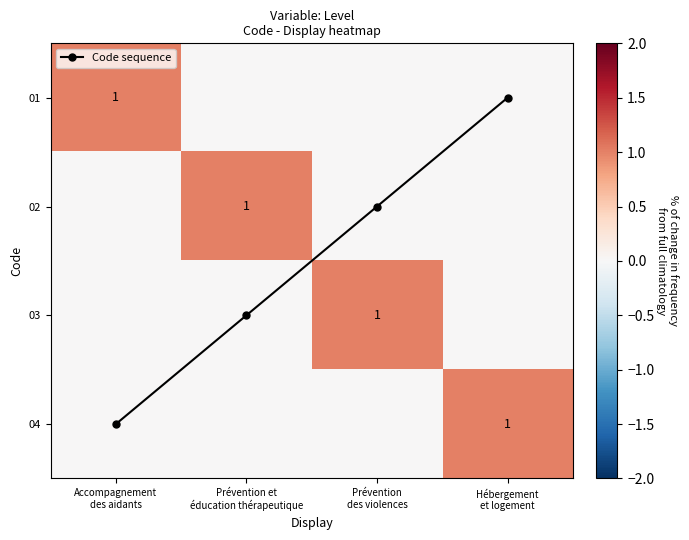

Which series has the largest total across all categories?

Code sequence